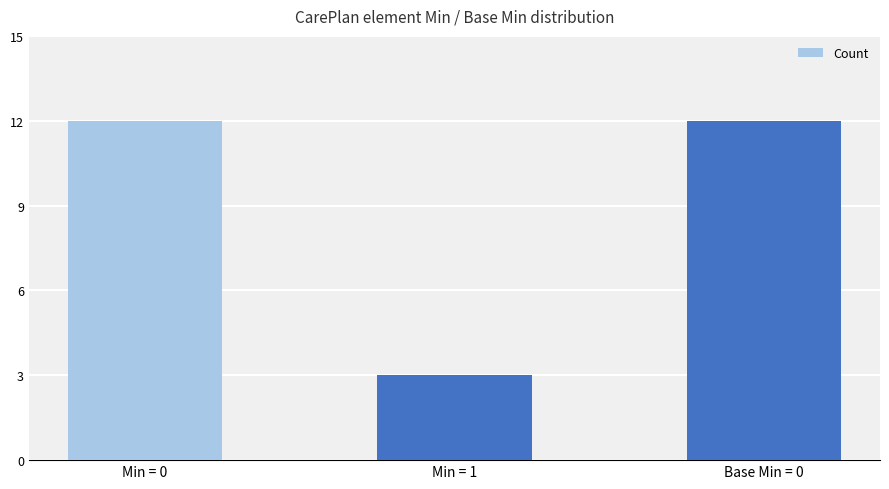

Which label corresponds to the smallest value in the chart?

Min = 1